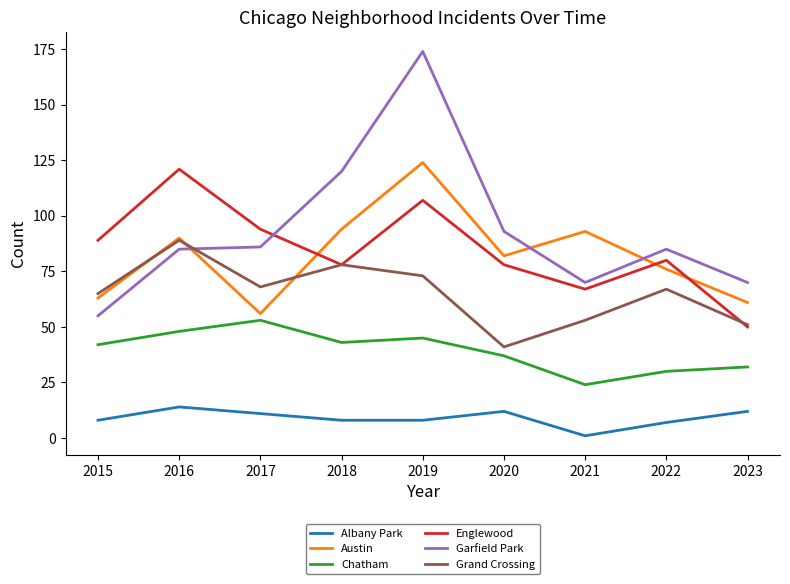

Which series has the widest spread of values?

Garfield Park